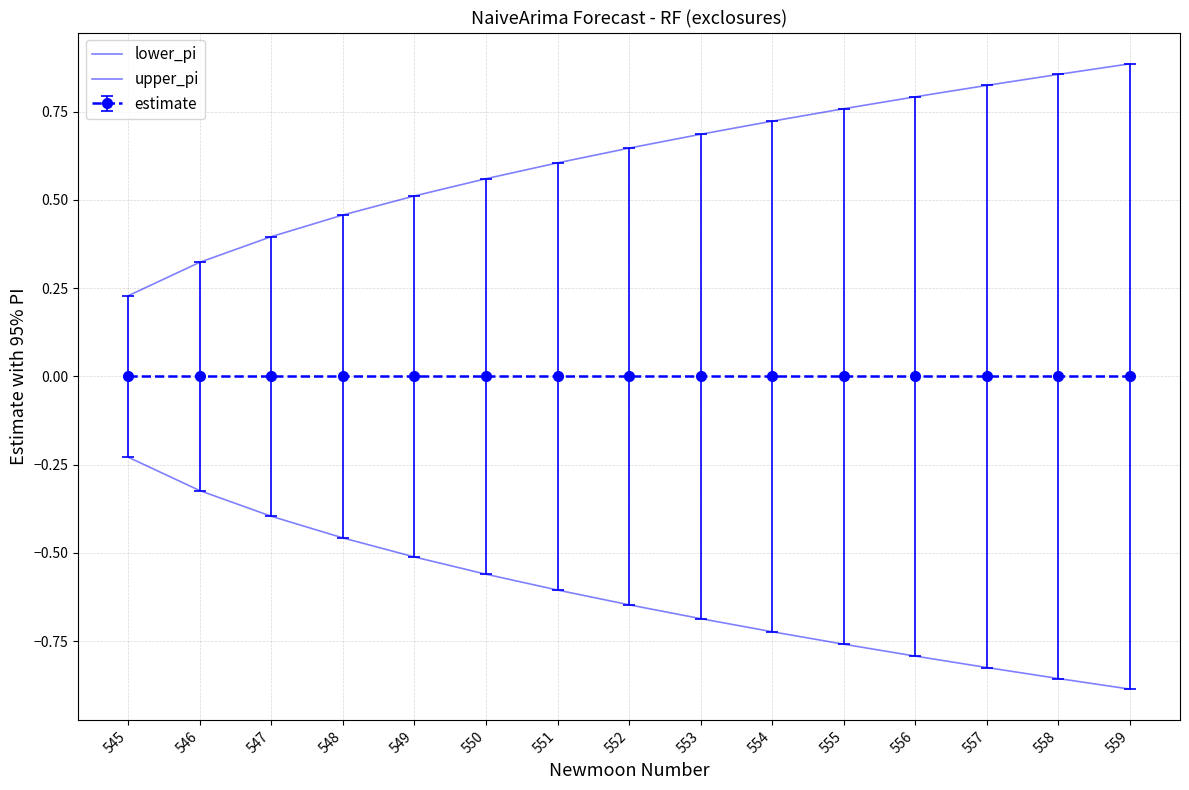

Where is lower_pi nearest to the value 0?

545